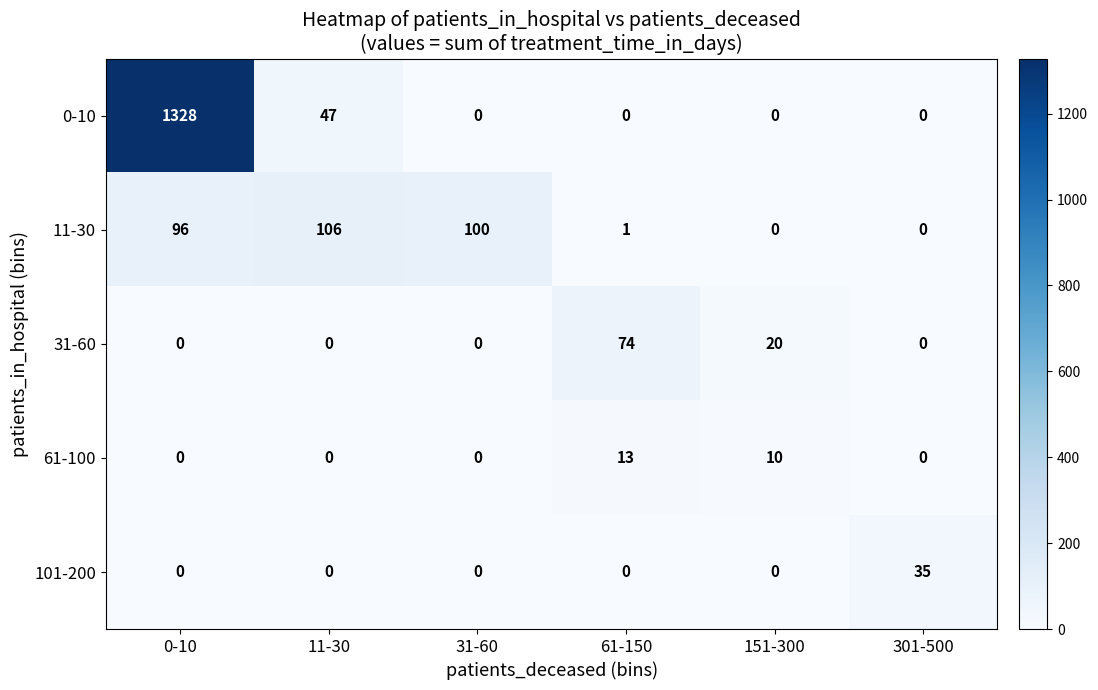

What is the difference between the second highest and minimum values in the 11-30 series?

100